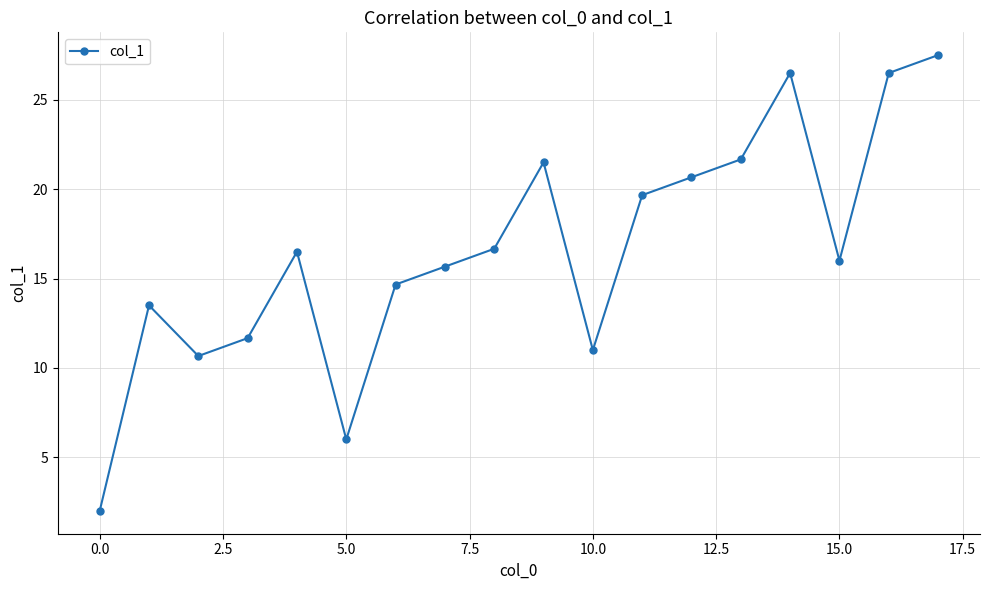

What is the difference between the second highest and second lowest values?

20.5